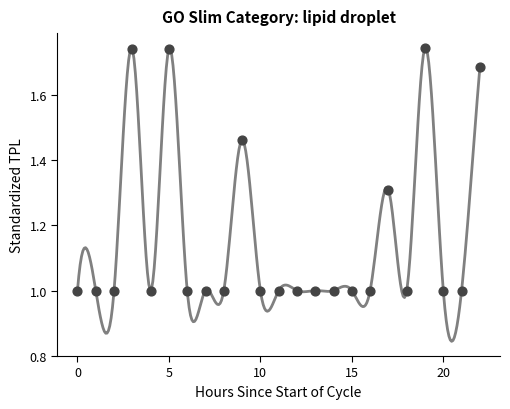

What is the range of Y values (max minus min)?

0.7